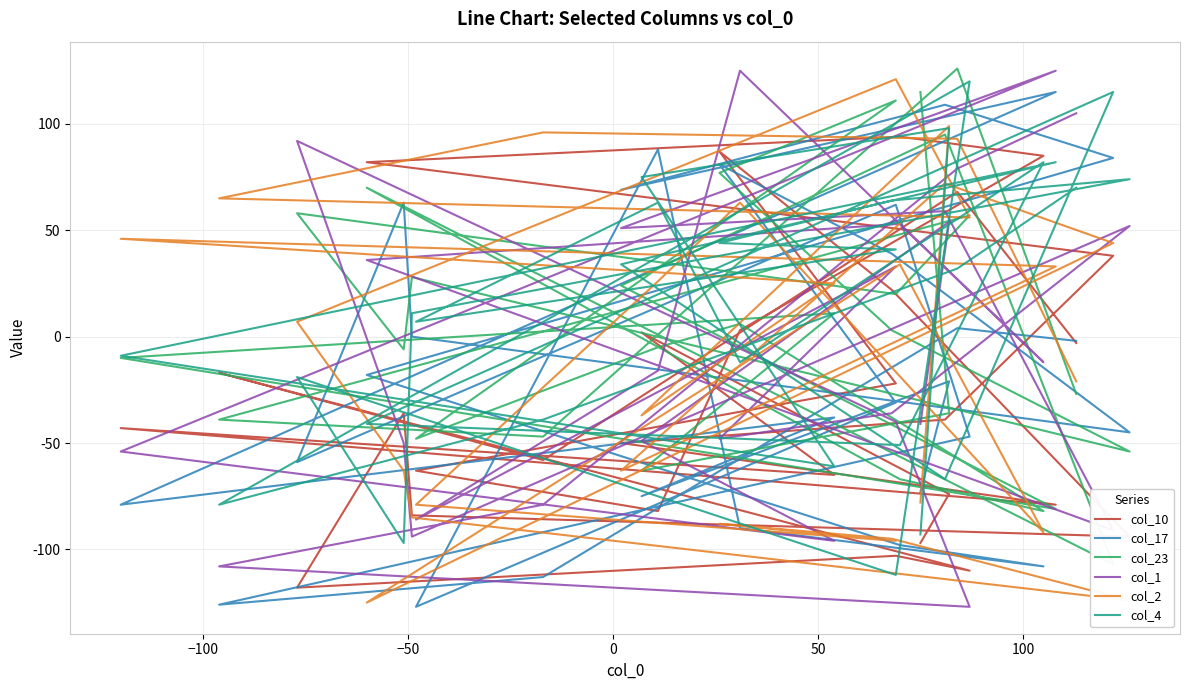

Is this an area chart (filled region under the line)?

No